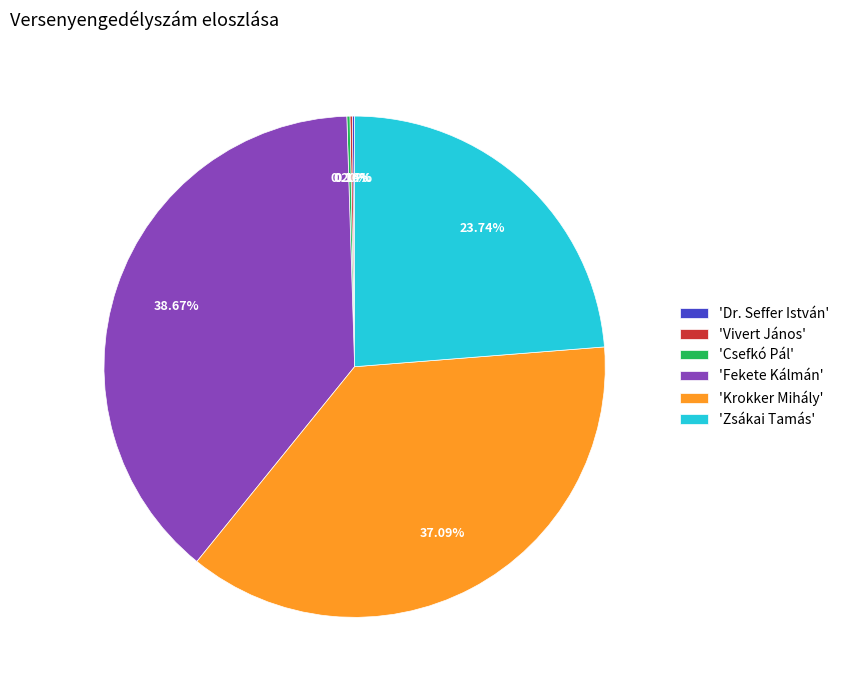

What is the largest slice in the pie chart?

'Fekete Kálmán'